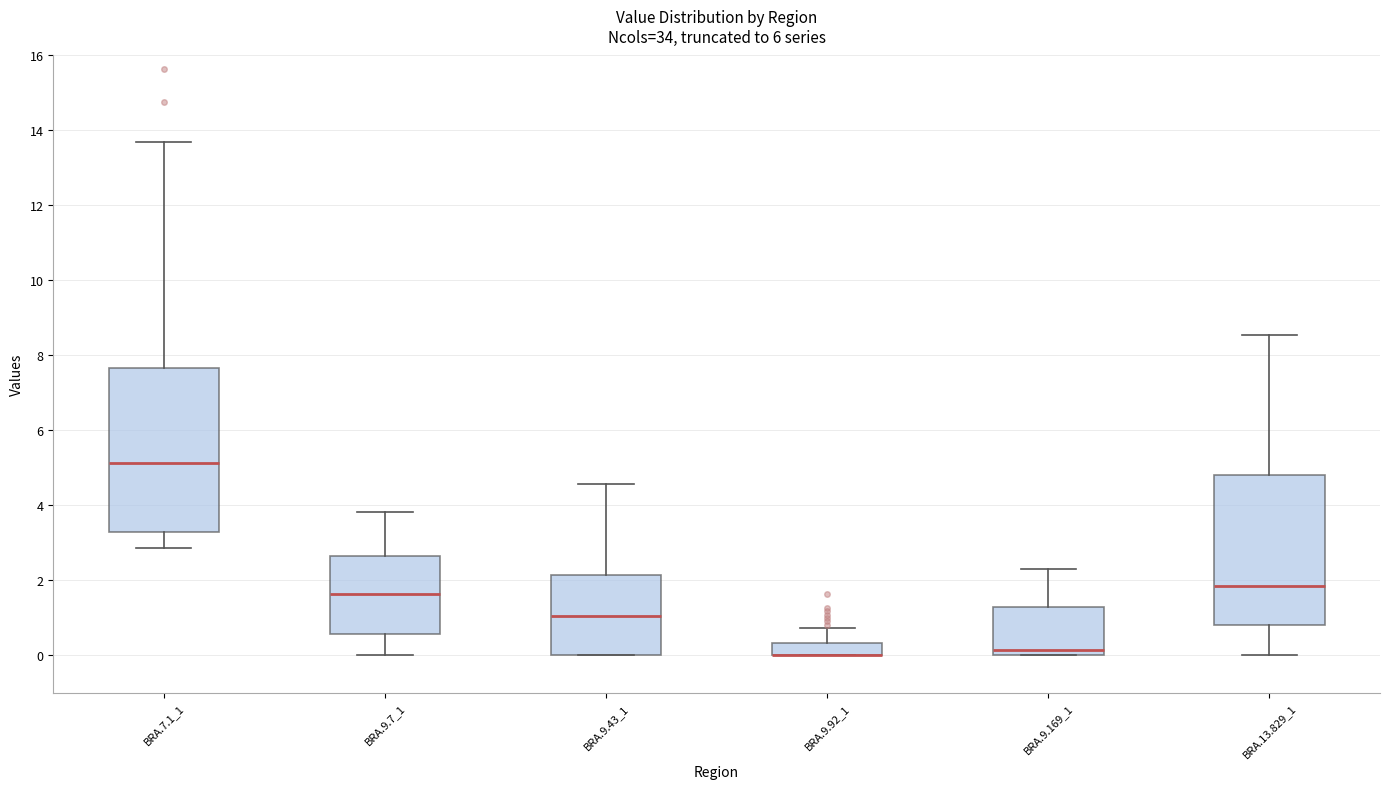

Reading left to right, read every box against the y-axis: the position of its median line, the range the box covers, and the ends of its whiskers. The values are not printed on the chart, so give them approximately, as read against the axis.

BRA.7.1_1: median 5.2, box 3.2 to 7.6, whiskers 2.8 to 13.8
BRA.9.7_1: median 1.6, box 0.6 to 2.6, whiskers 0.0 to 3.8
BRA.9.43_1: median 1.0, box 0.0 to 2.2, whiskers 0.0 to 4.6
BRA.9.92_1: median 0.0 (drawn on the box's lower edge), box 0.0 to 0.4, whiskers 0.0 to 0.8
BRA.9.169_1: median 0.2, box 0.0 to 1.2, whiskers 0.0 to 2.4
BRA.13.829_1: median 1.8, box 0.8 to 4.8, whiskers 0.0 to 8.6